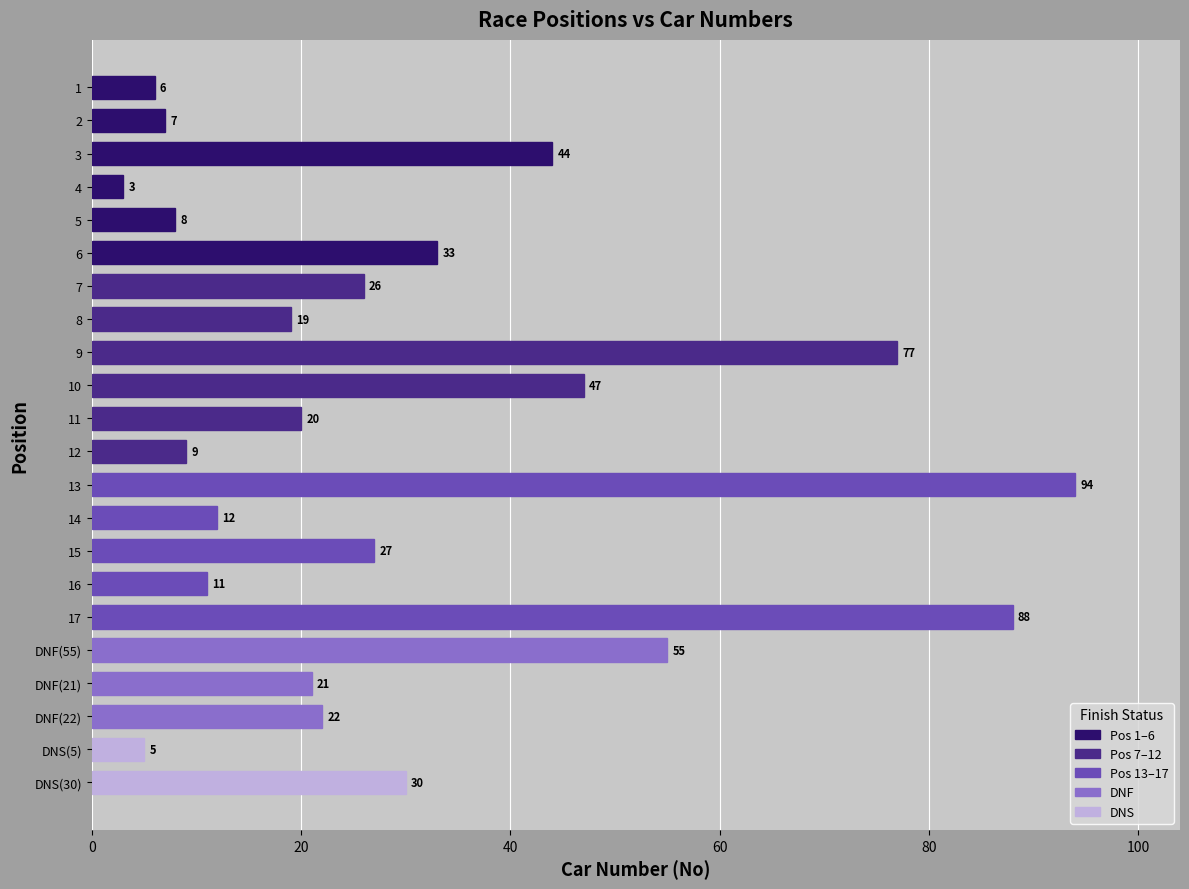

Reading top to bottom, extract all data points from this chart.

6	7	44	3	8	33	26	19	77	47	20	9	94	12	27	11	88	55	21	22	5	30